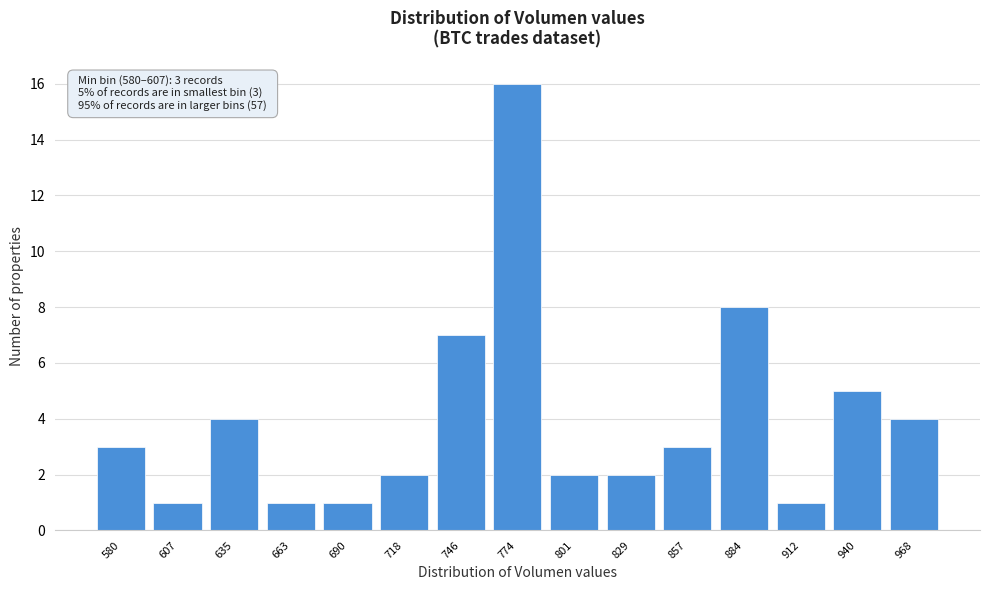

Reading right to left, extract all data points from this chart.

968=4	940=5	912=1	884=8	857=3	829=2	801=2	774=16	746=7	718=2	690=1	663=1	635=4	607=1	580=3